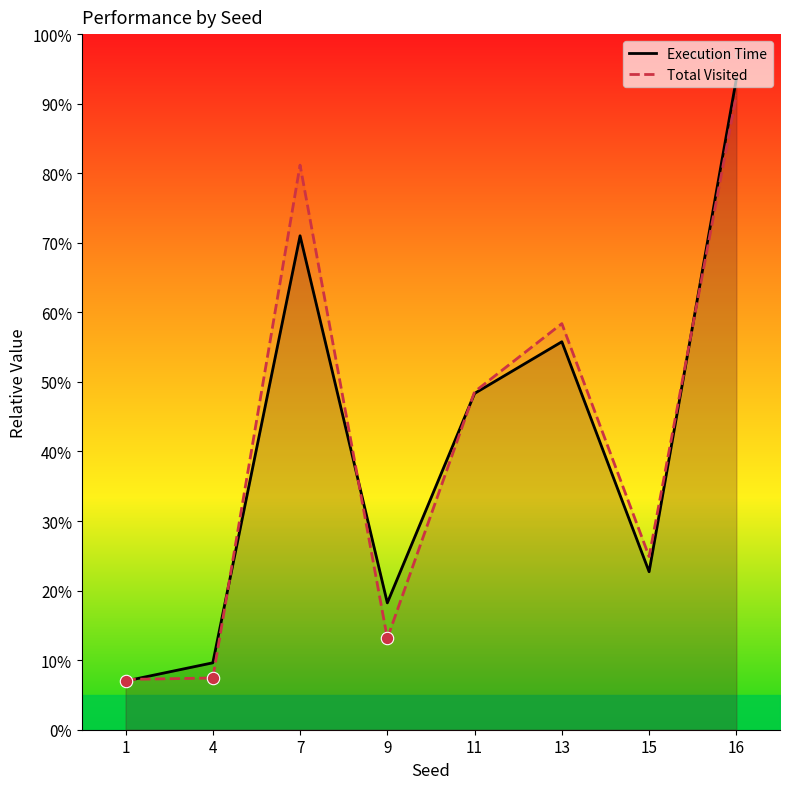

Which series contains the lowest Y value?

Execution Time